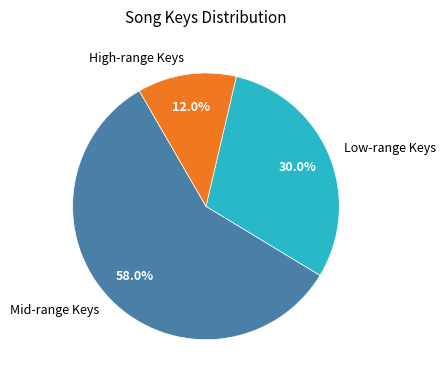

Rank the categories by value from lowest to highest.

High-range Keys, Low-range Keys, Mid-range Keys